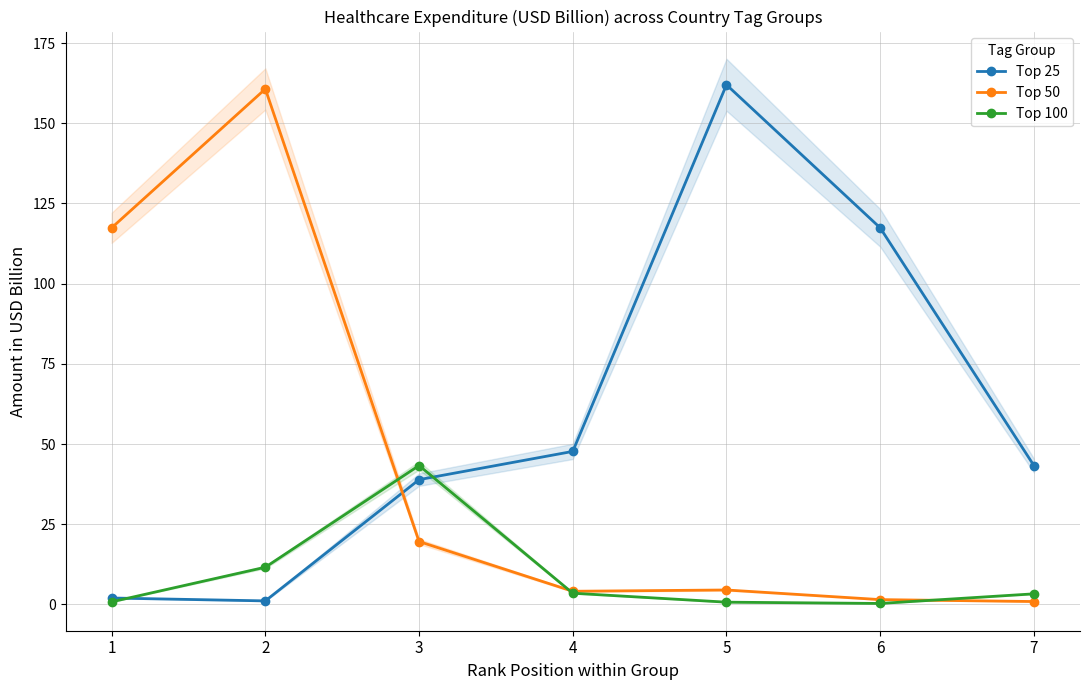

List the series in order of their peak value, lowest first.

Top 100, Top 50, Top 25